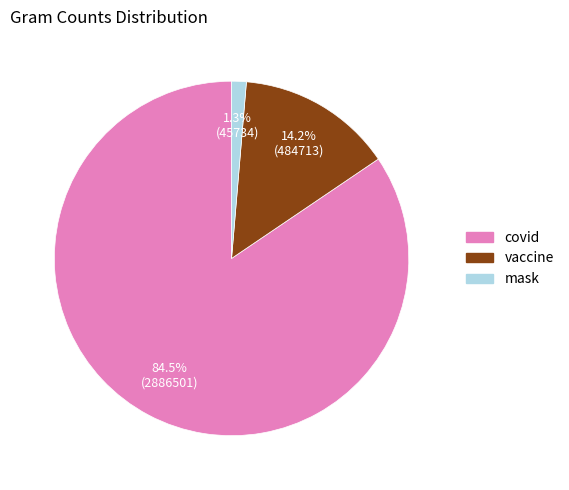

Is it true that vaccine is 29% of the pie?

False